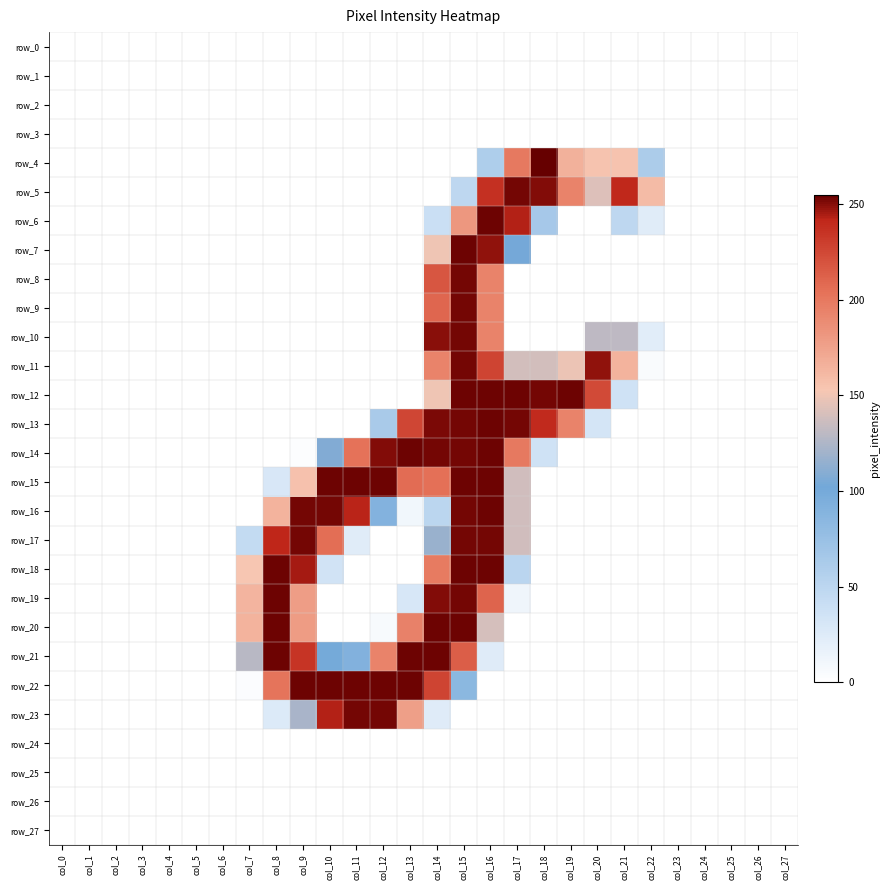

List the labels in order of row_23 value, largest first.

col_11, col_12, col_10, col_13, col_9, col_8, col_14, col_0, col_1, col_2, col_3, col_4, col_5, col_6, col_7, col_15, col_16, col_17, col_18, col_19, col_20, col_21, col_22, col_23, col_24, col_25, col_26, col_27